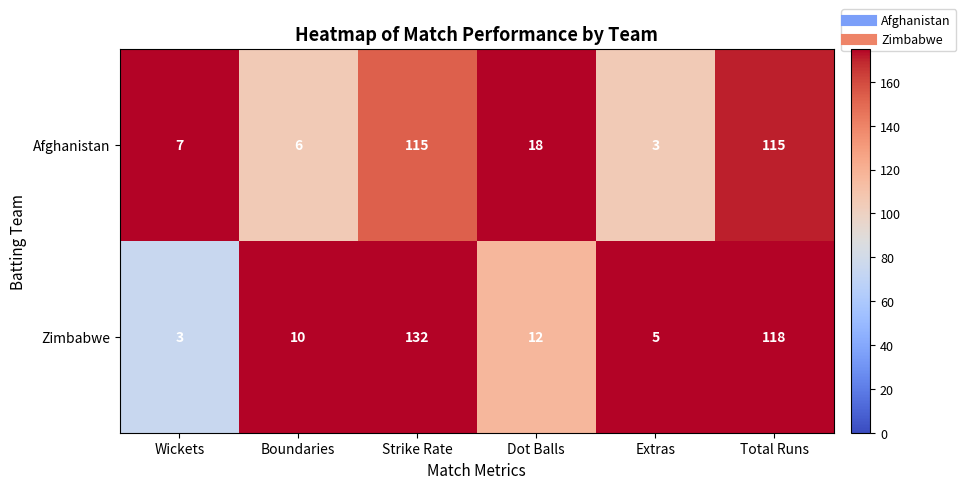

Reading right to left, extract all data points from this chart.

Afghanistan: Total Runs=115	Extras=3	Dot Balls=18	Strike Rate=115	Boundaries=6	Wickets=7
Zimbabwe: Total Runs=118	Extras=5	Dot Balls=12	Strike Rate=132	Boundaries=10	Wickets=3